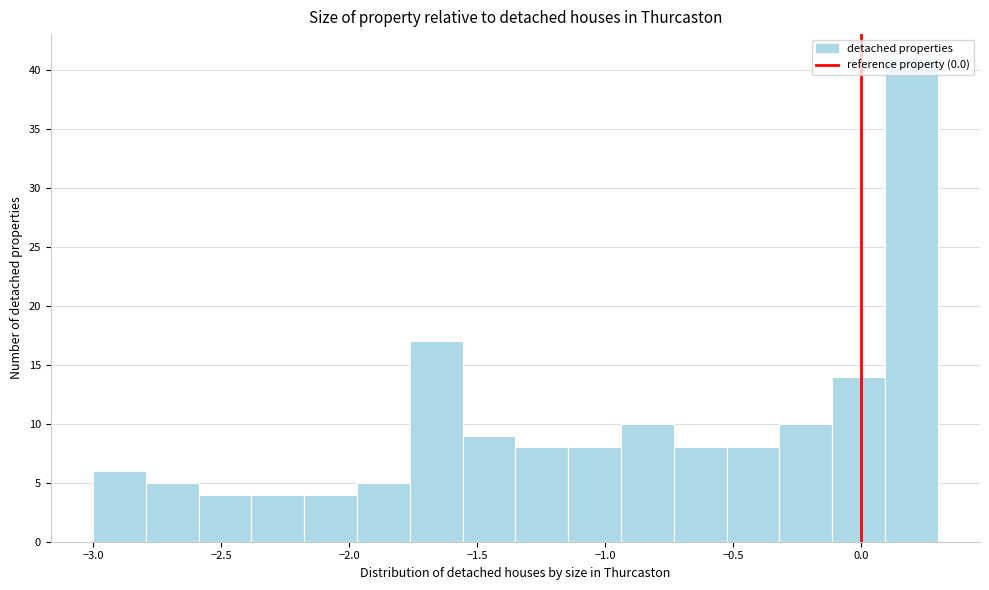

Reading left to right, list every bar in this chart as the range it spans on the x-axis followed by its height. Neither the bar edges nor the heights are printed on the chart, so give them approximately, as read against the axes.

-3.00 to -2.80: 6
-2.80 to -2.60: 5
-2.60 to -2.40: 4
-2.40 to -2.15: 4
-2.15 to -1.95: 4
-1.95 to -1.75: 5
-1.75 to -1.55: 17
-1.55 to -1.35: 9
-1.35 to -1.15: 8
-1.15 to -0.95: 8
-0.95 to -0.75: 10
-0.75 to -0.50: 8
-0.50 to -0.30: 8
-0.30 to -0.10: 10
-0.10 to 0.10: 14
0.10 to 0.30: 41